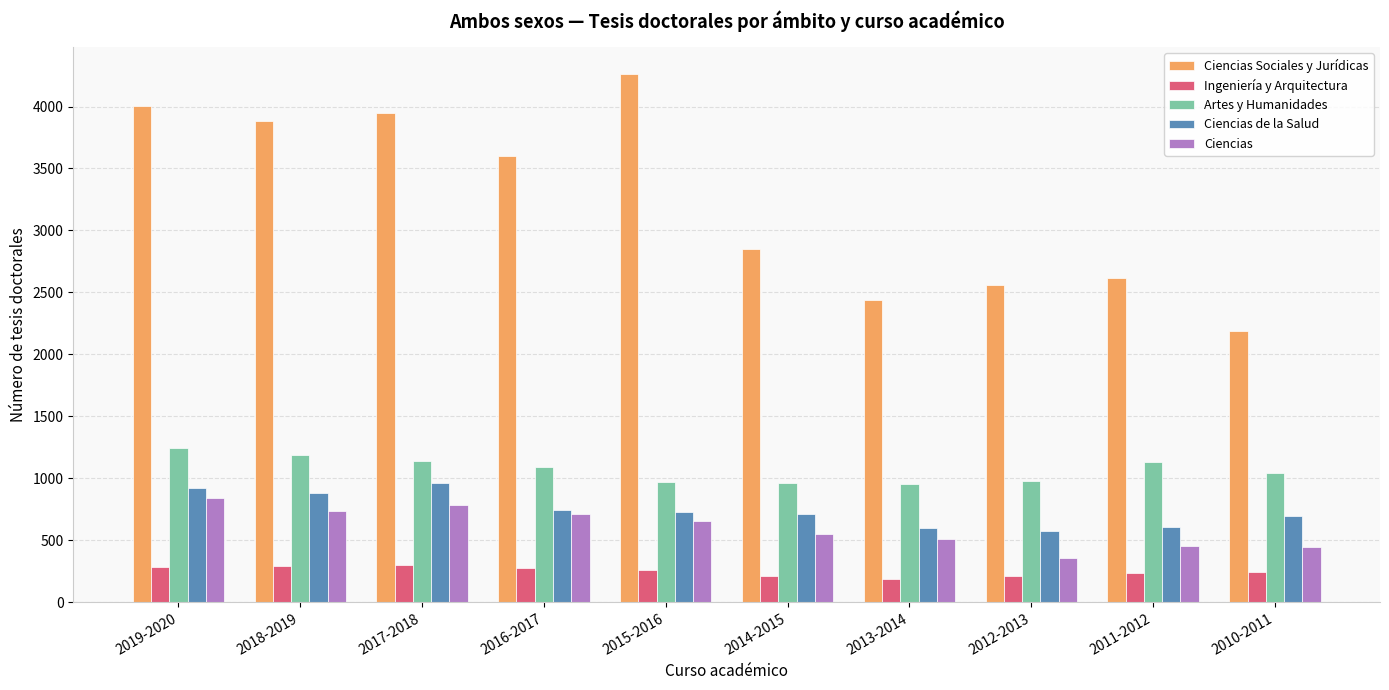

What is the sum of all Ciencias de la Salud values?

7428